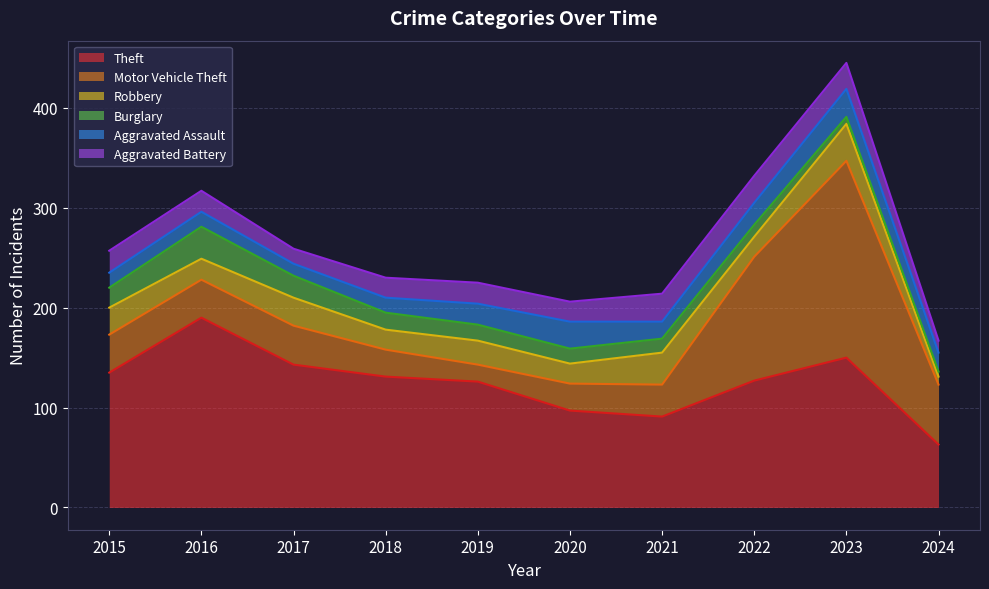

True or false: Robbery has a value of 21 at 2016.

True